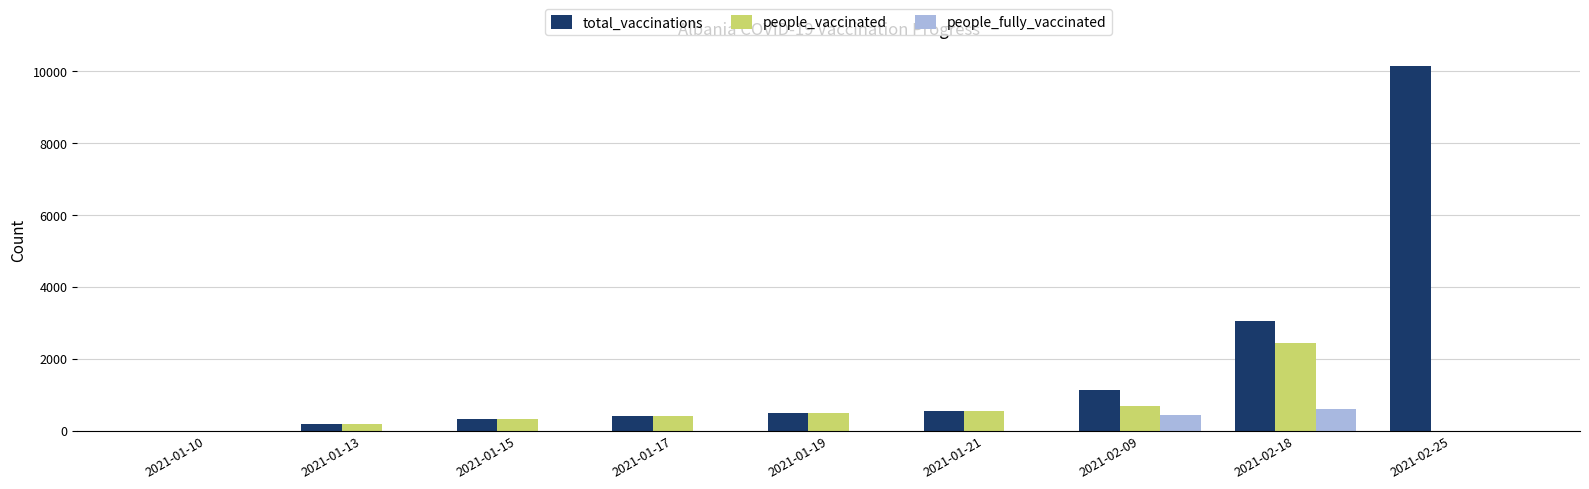

At which category is the sum across all series the highest?

2021-02-25